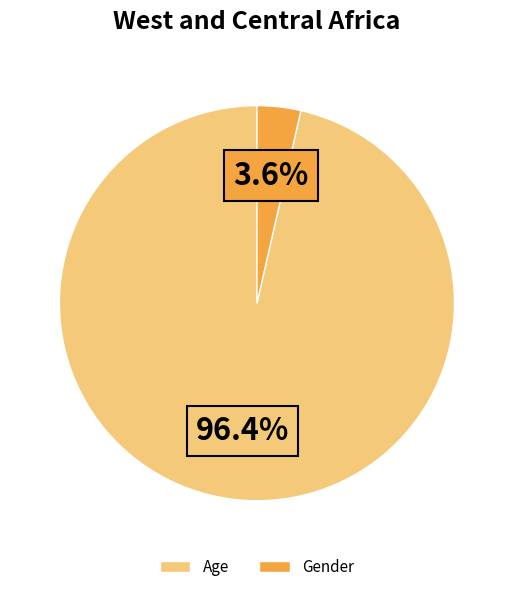

Which slice is the smallest?

Gender